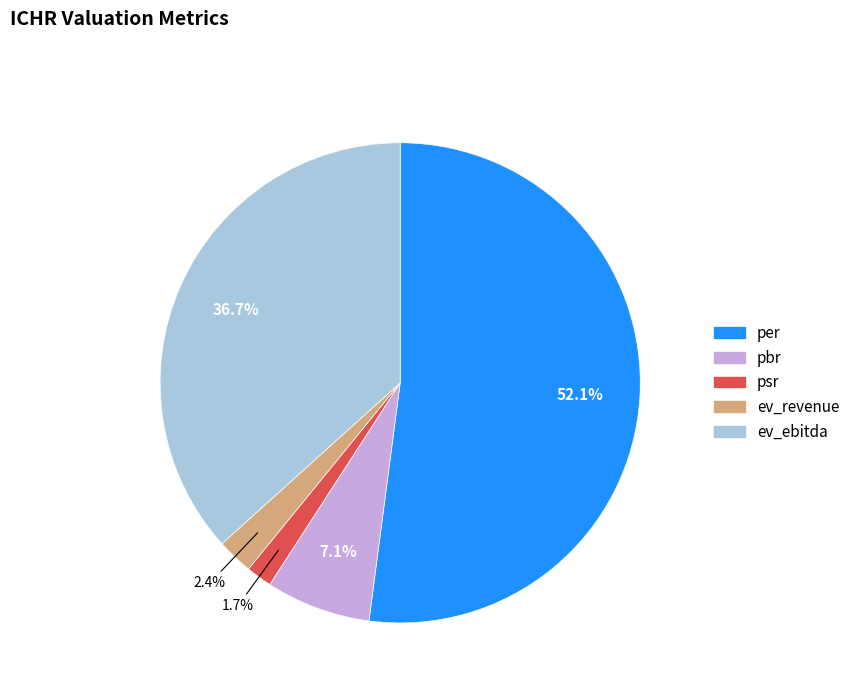

Do pbr and psr together represent more than half of the pie?

No